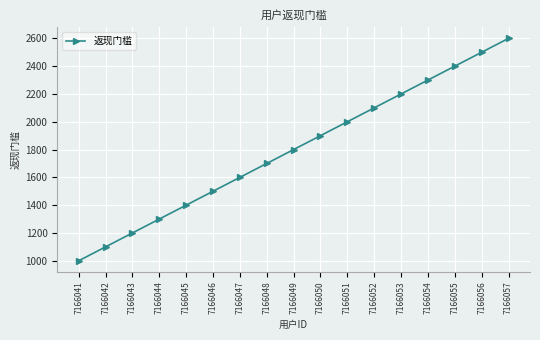

Approximately how many times larger is the value at 7166046 compared to 7166050?

0.8